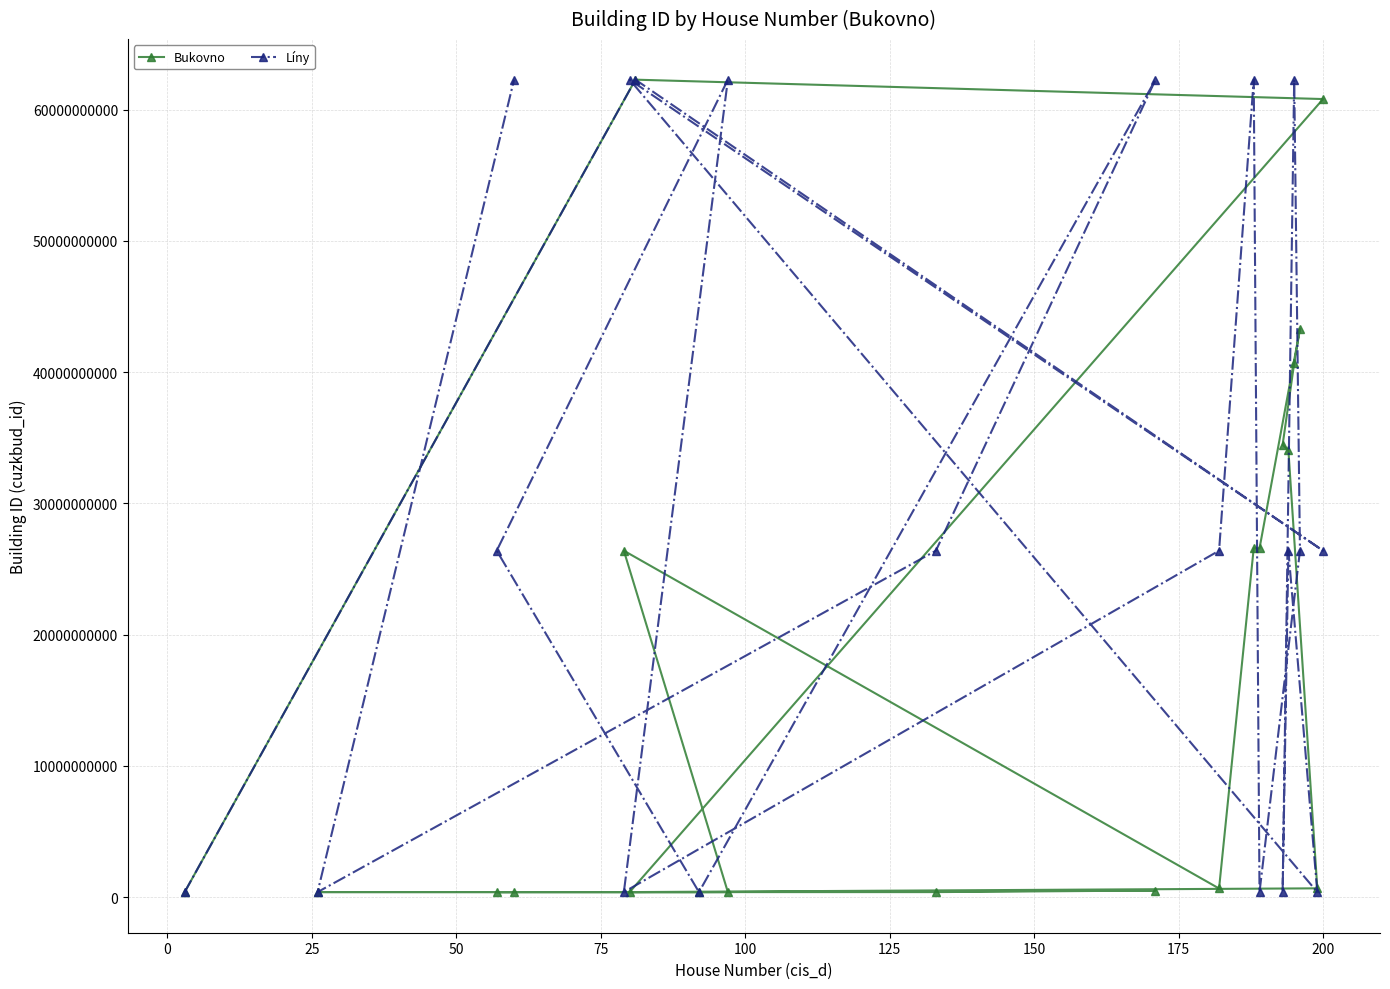

At how many categories does at least one series exceed 37204462321?

9